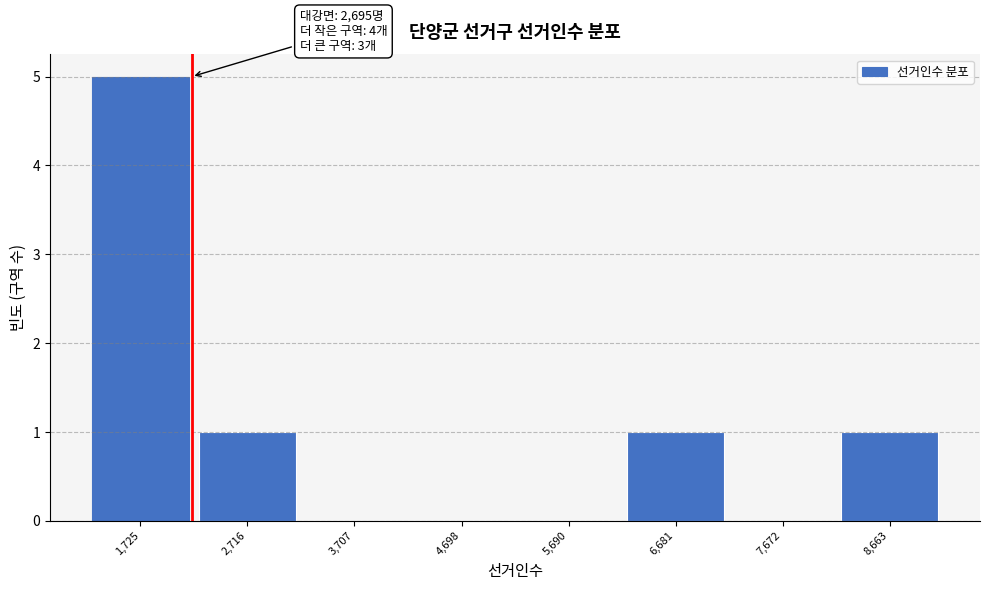

Reading left to right, extract all data points from this chart.

1,725=5	2,716=1	3,707=0	4,698=0	5,690=0	6,681=1	7,672=0	8,663=1